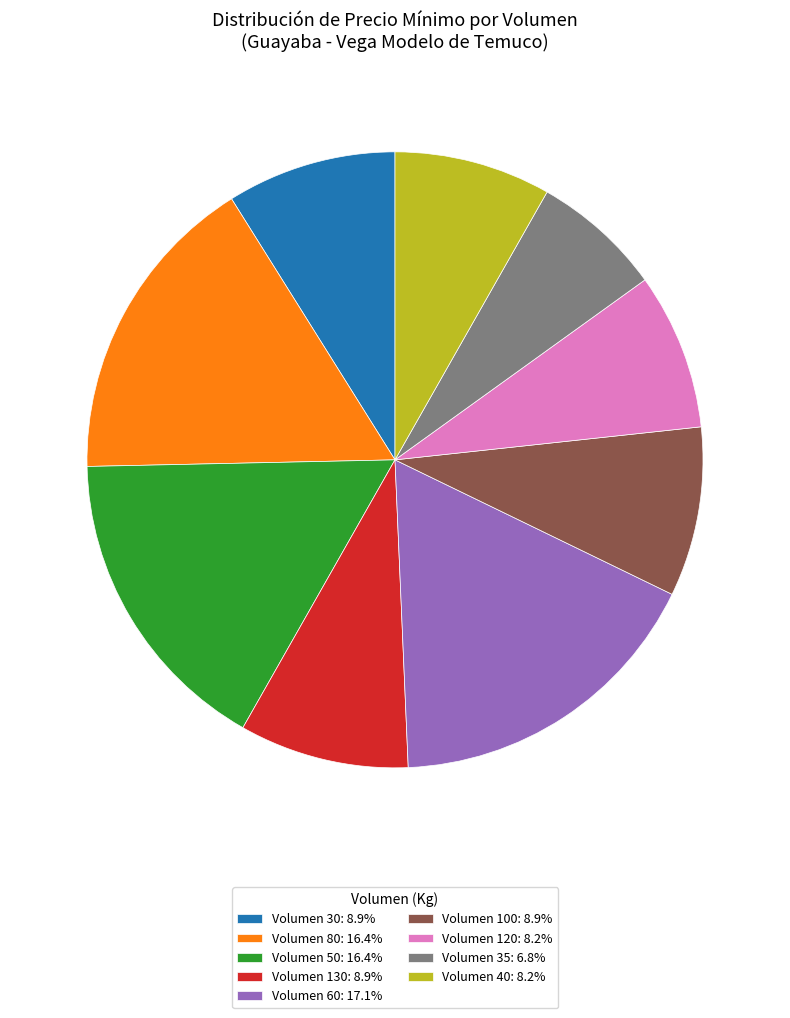

Is the sum of Volumen 30: 8.9% and Volumen 80: 16.4% greater than half?

No